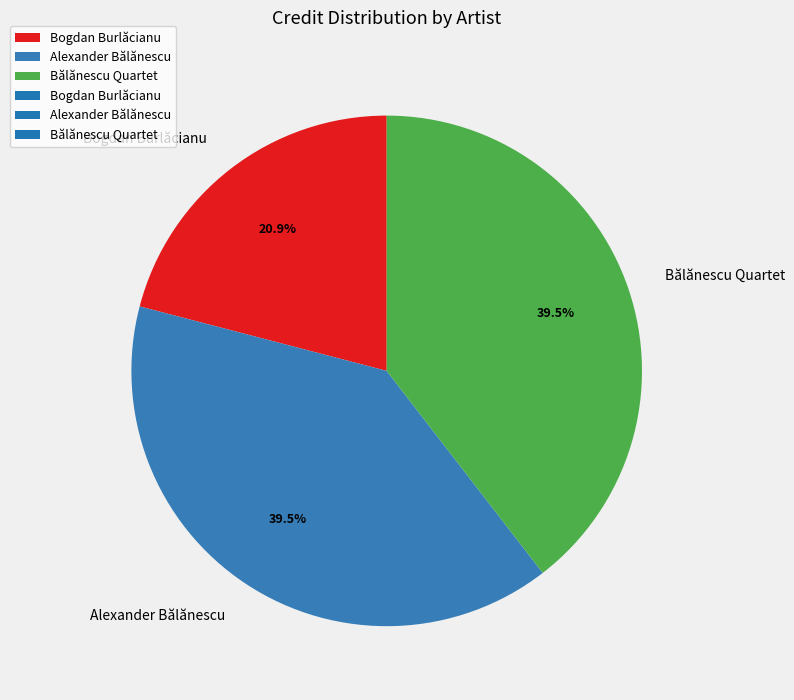

Is Bogdan Burlăcianu the majority of the pie?

No